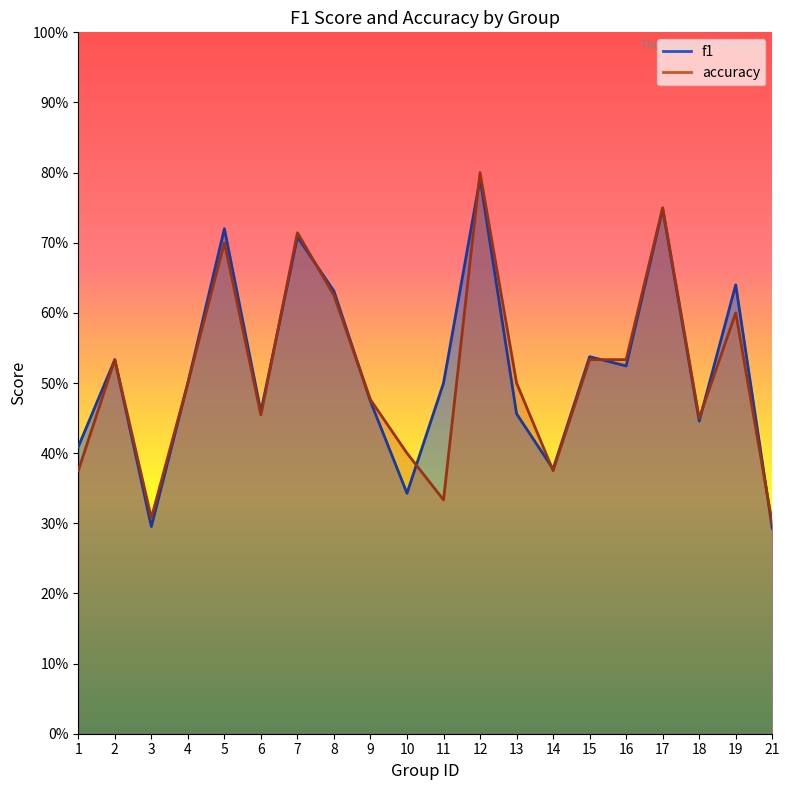

How many categories are shown in the chart?

20